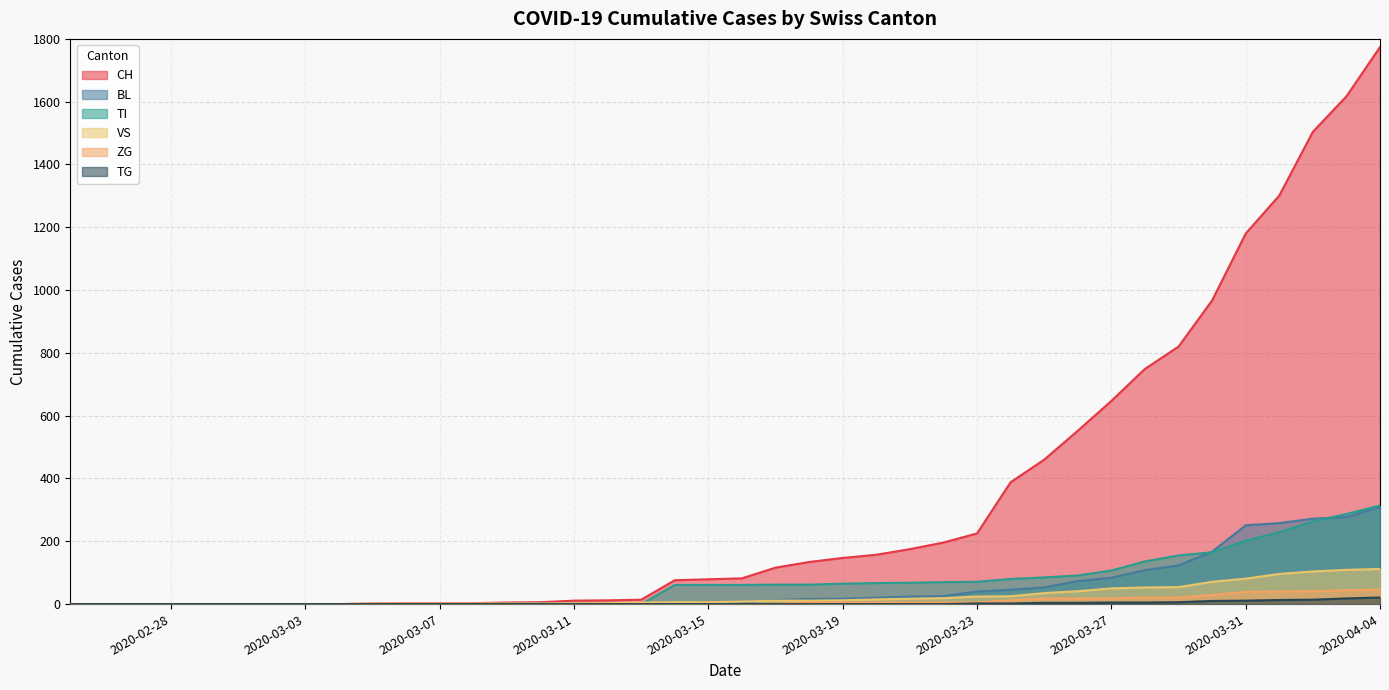

How many lines are shown in the chart?

6